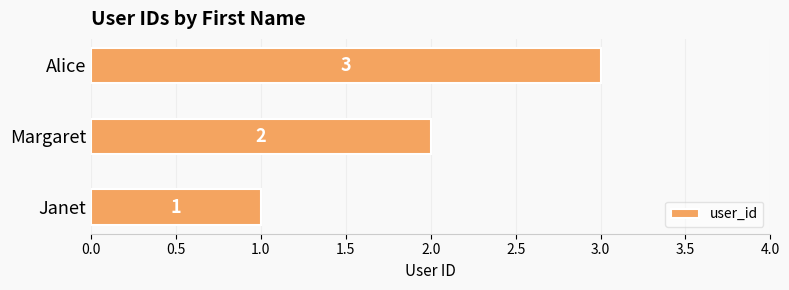

Count the values in the range 1 to 3.

3